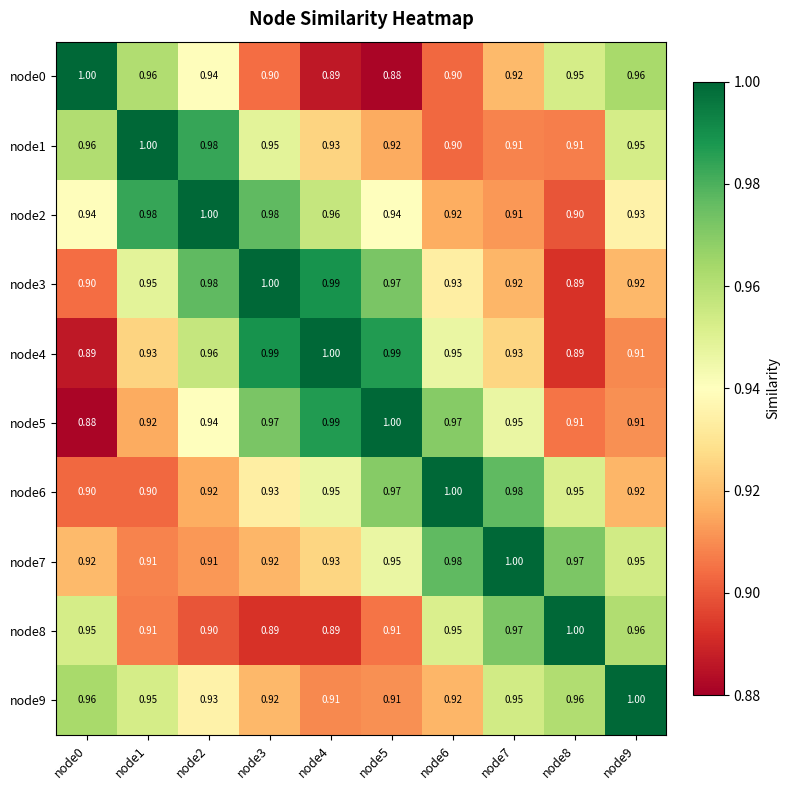

Rank the series by their maximum value, from lowest to highest.

node0, node1, node2, node3, node4, node5, node6, node7, node8, node9